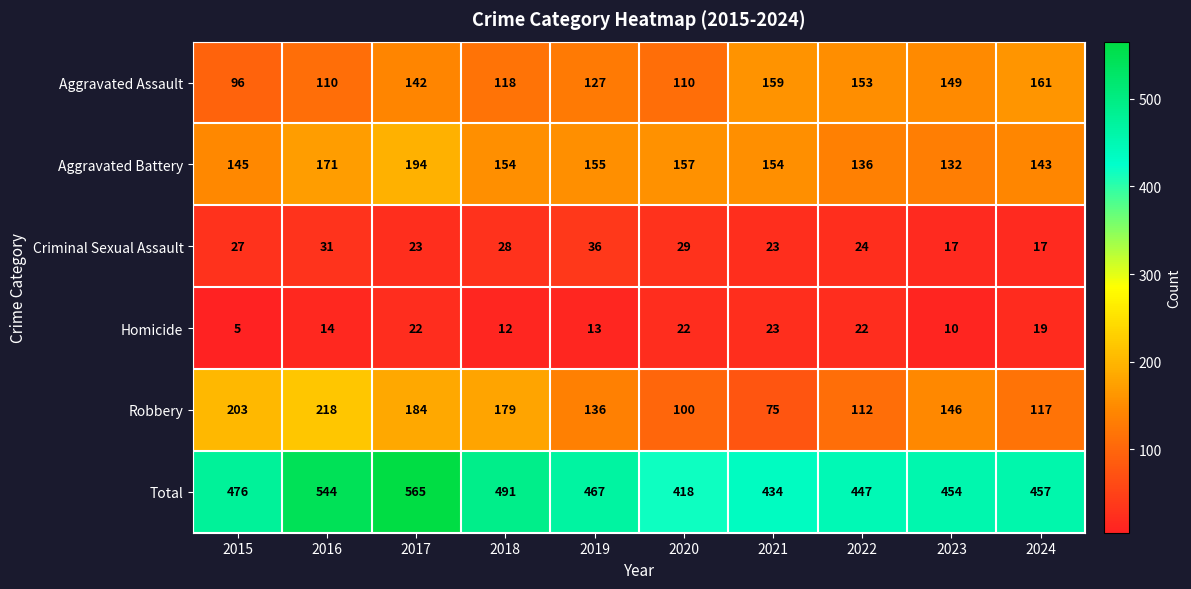

List the series in order of their peak value, lowest first.

Homicide, Criminal Sexual Assault, Aggravated Assault, Aggravated Battery, Robbery, Total